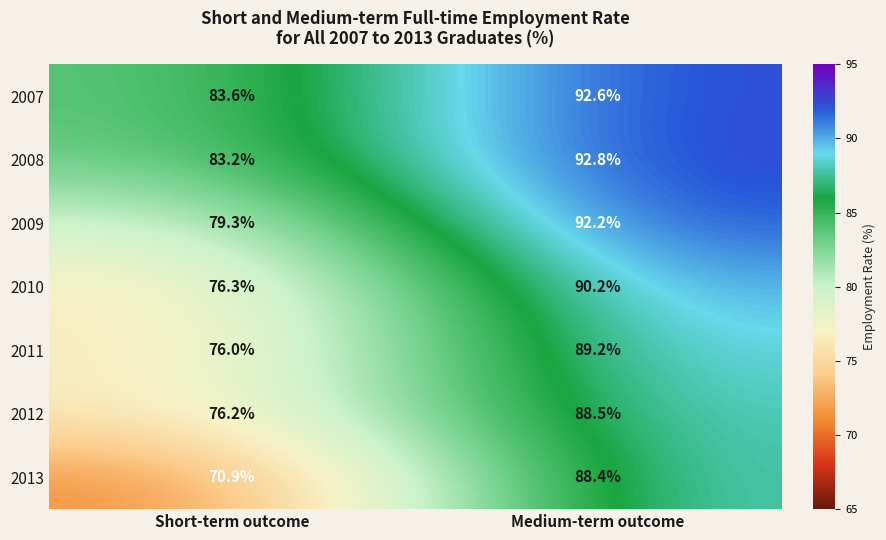

Which label corresponds to the smallest value in the chart?

Short-term outcome